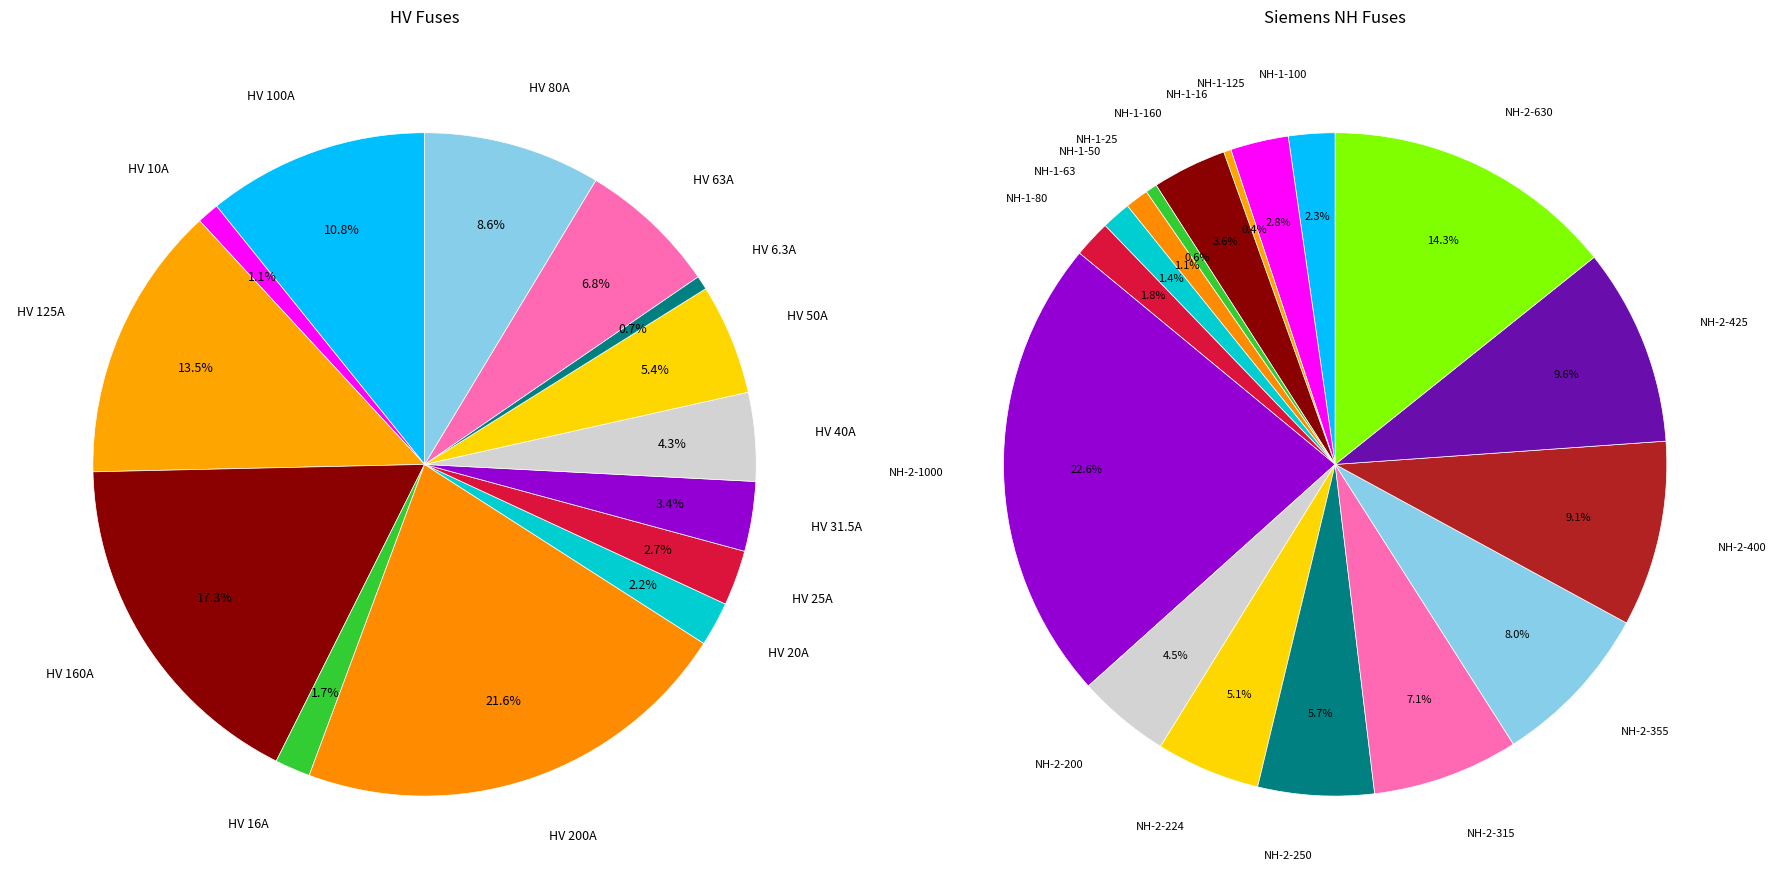

What percentage is the HV 16A slice, to the nearest percent?

2%